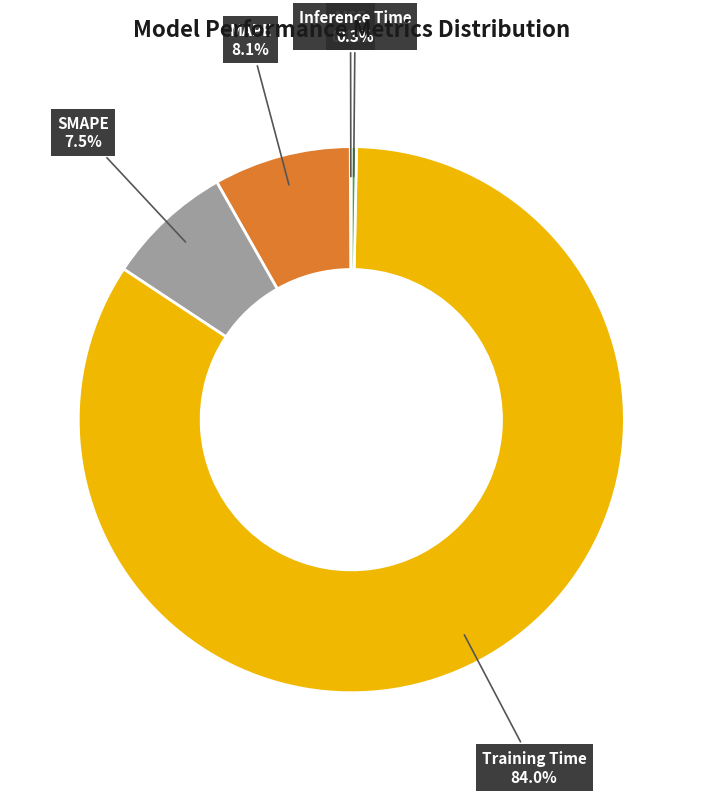

Does any single category account for the majority?

Yes